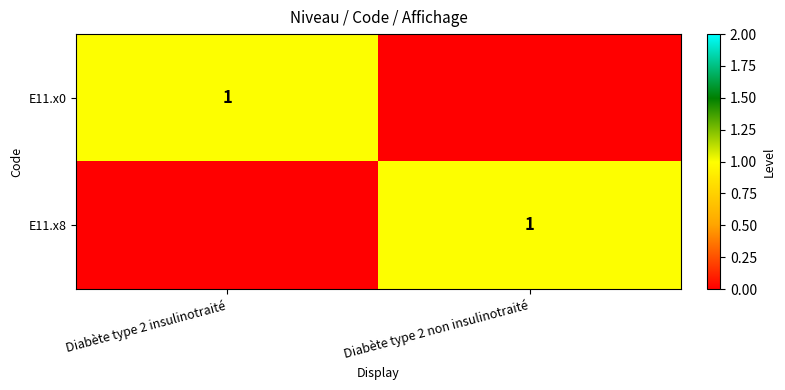

True or false: E11.x8 has a value of 1 at Diabète type 2 non insulinotraité.

True